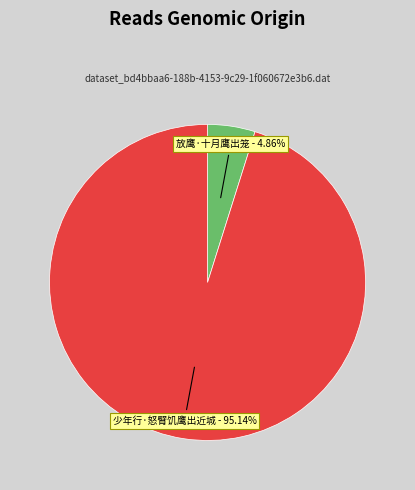

Is there a majority slice in this chart?

Yes